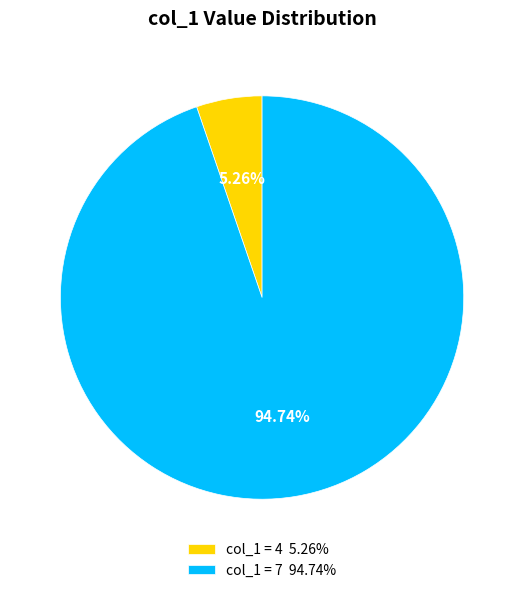

What portion of the pie excludes col_1 = 4?

94.9%